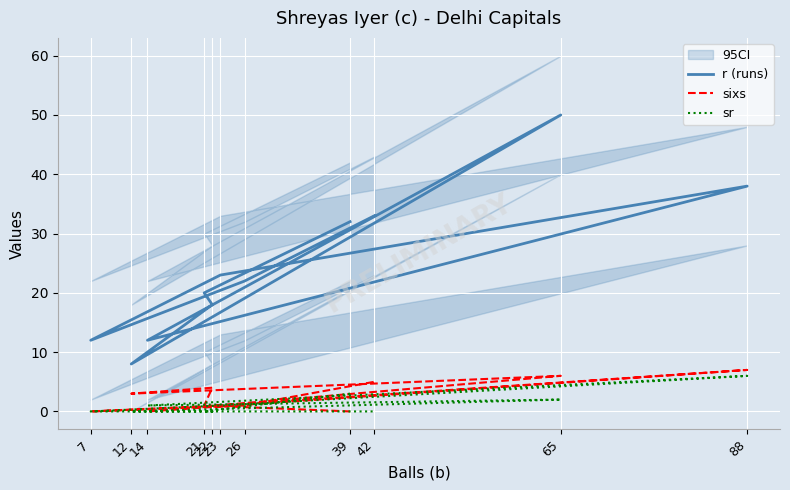

True or false: sr and r (runs) intersect in this chart.

False